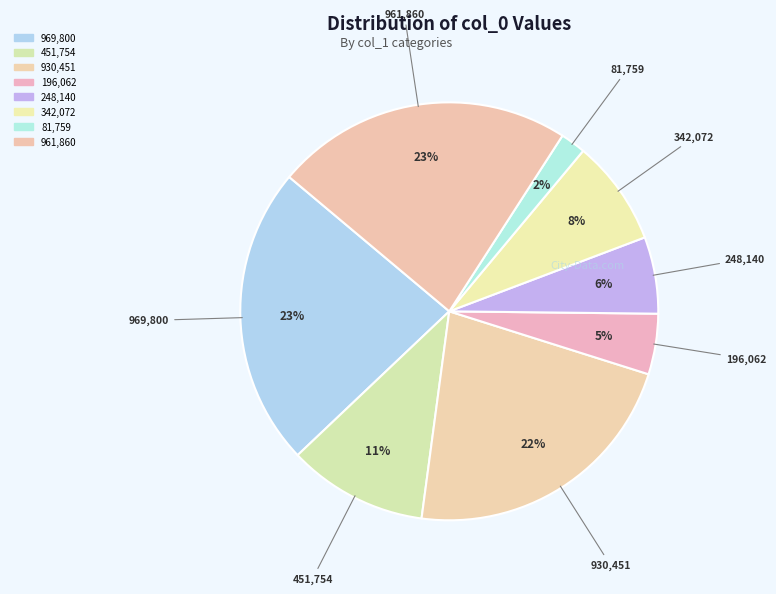

How many segments does this pie chart have?

8